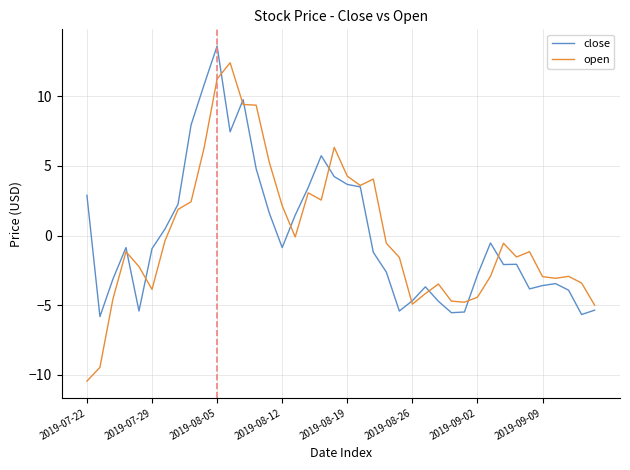

Rank the series by their maximum value, from highest to lowest.

close, open